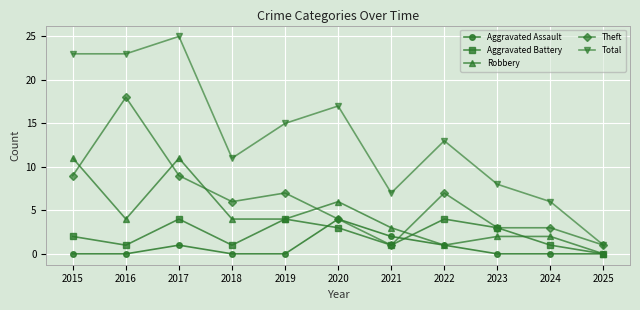

Which series has the largest range (max minus min)?

Total